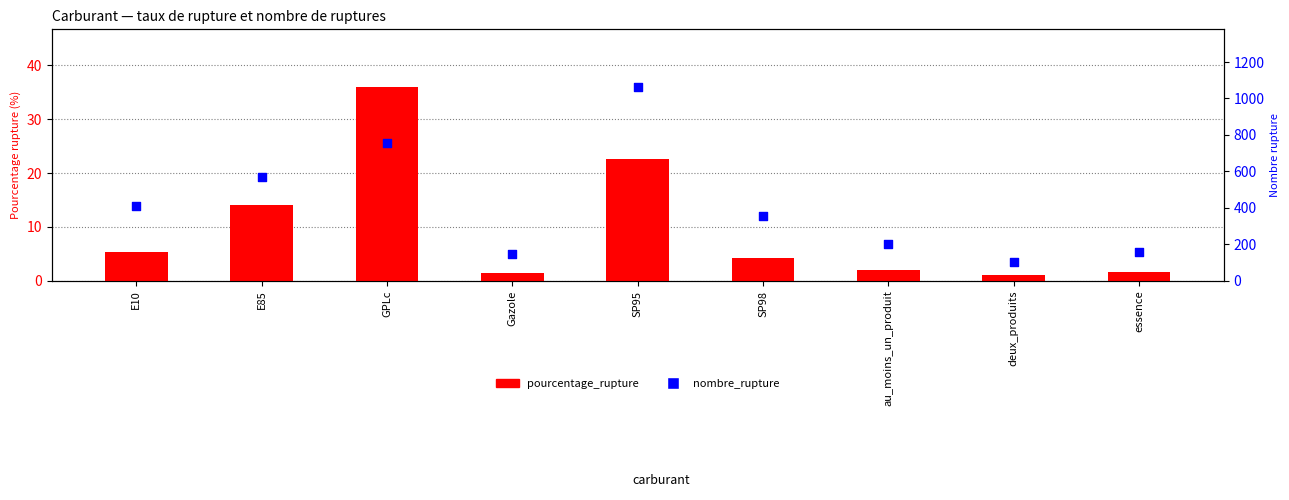

Which series has the widest spread of Y values?

nombre_rupture